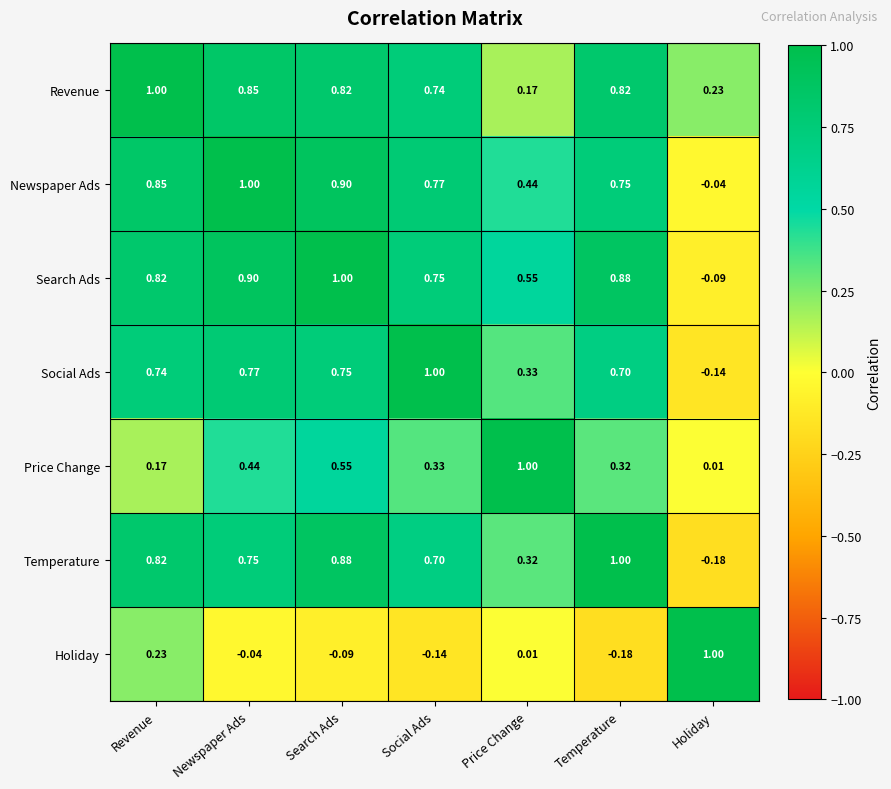

How many positive values does the Search Ads series have?

6